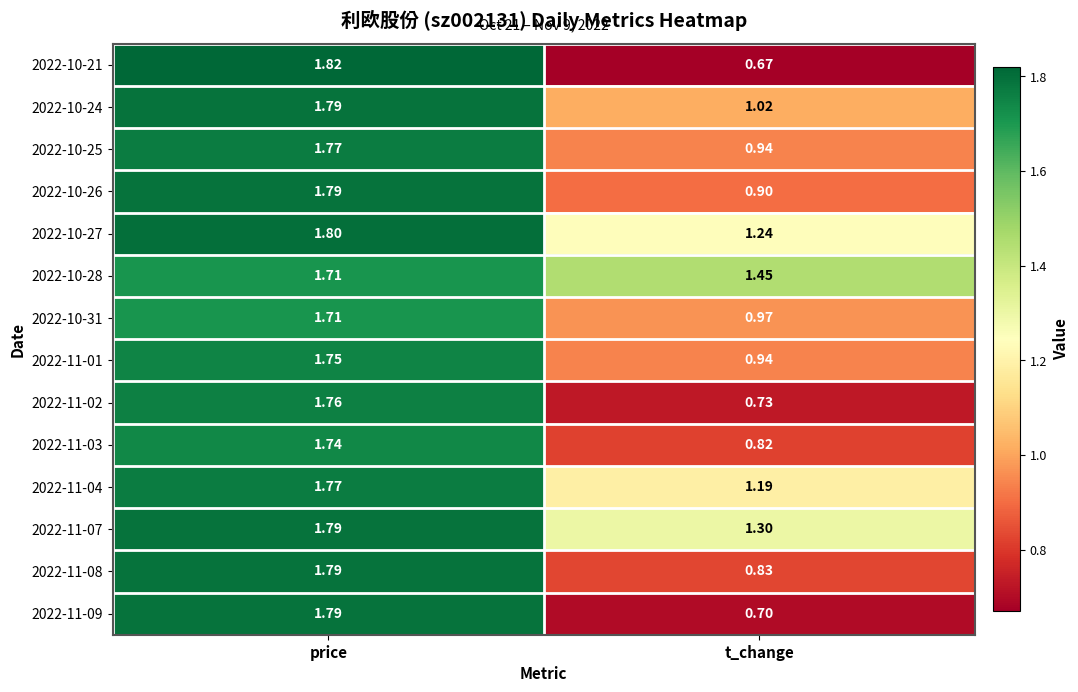

Which label corresponds to the largest value in the chart?

price